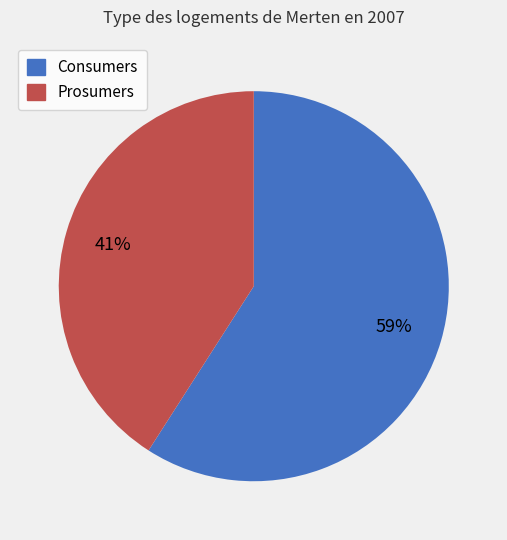

To the nearest percent, what is the combined percentage of Consumers and Prosumers?

100%